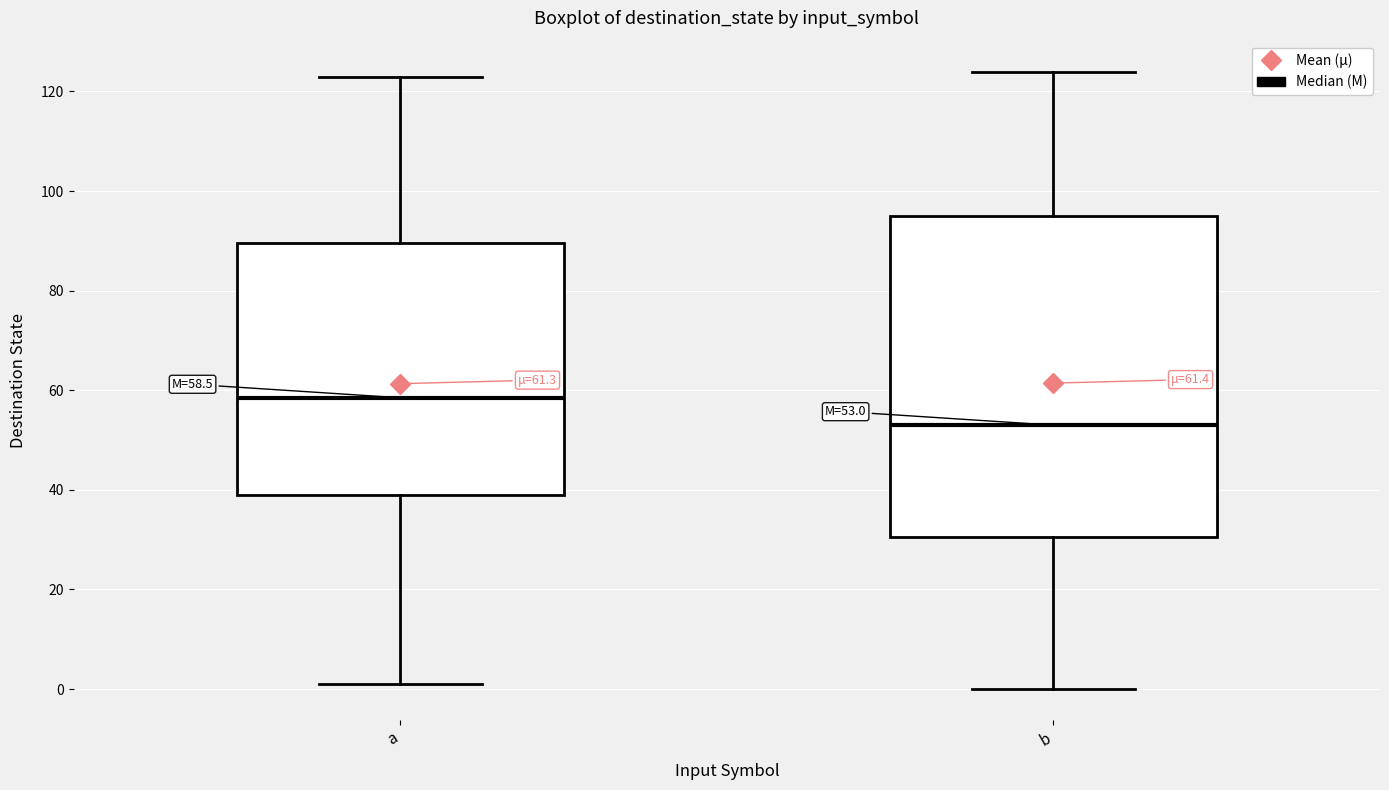

Which box has the lowest median line?

b